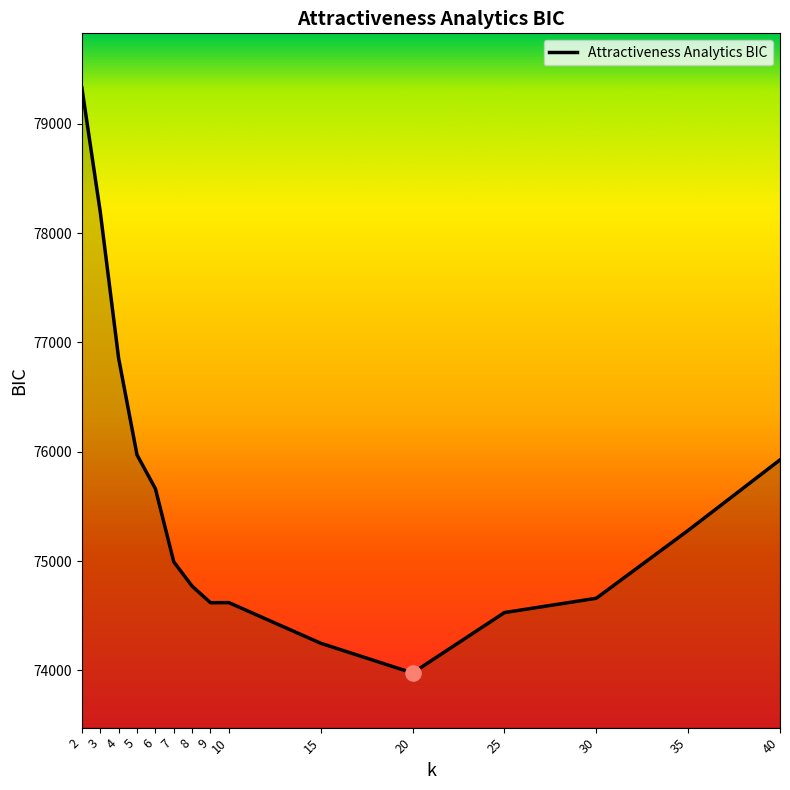

What is the ratio of the value at 20 to the value at 6?

1.0